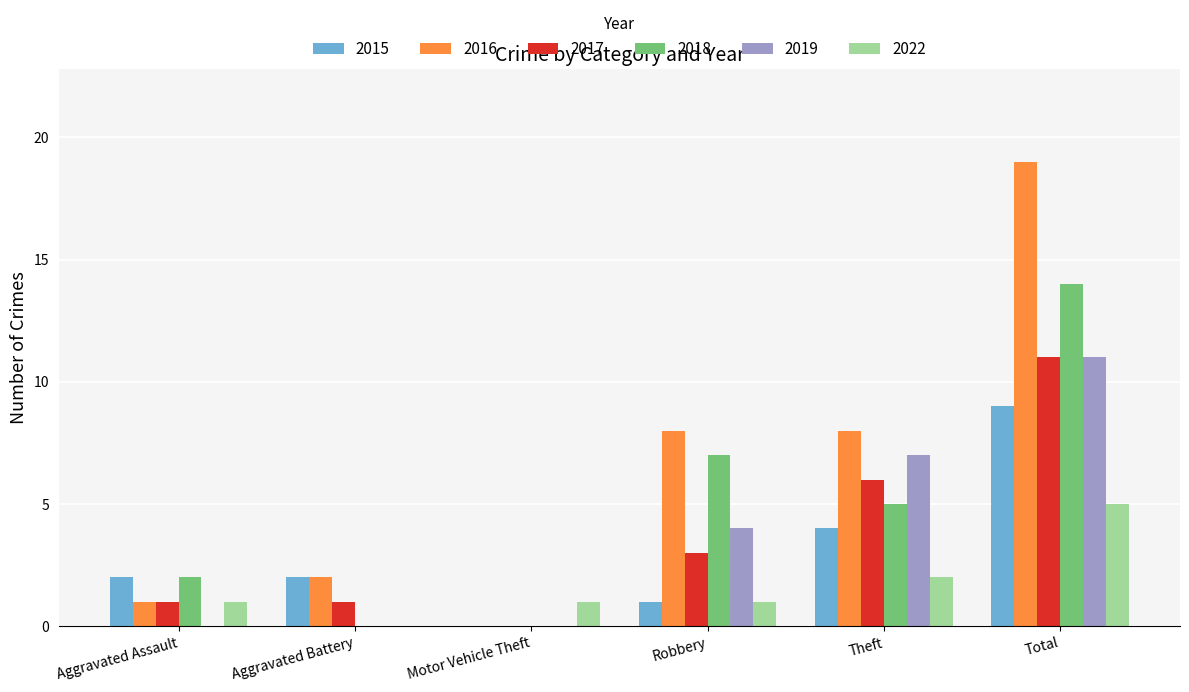

The value of 2019 at Total is 5. True or false?

False